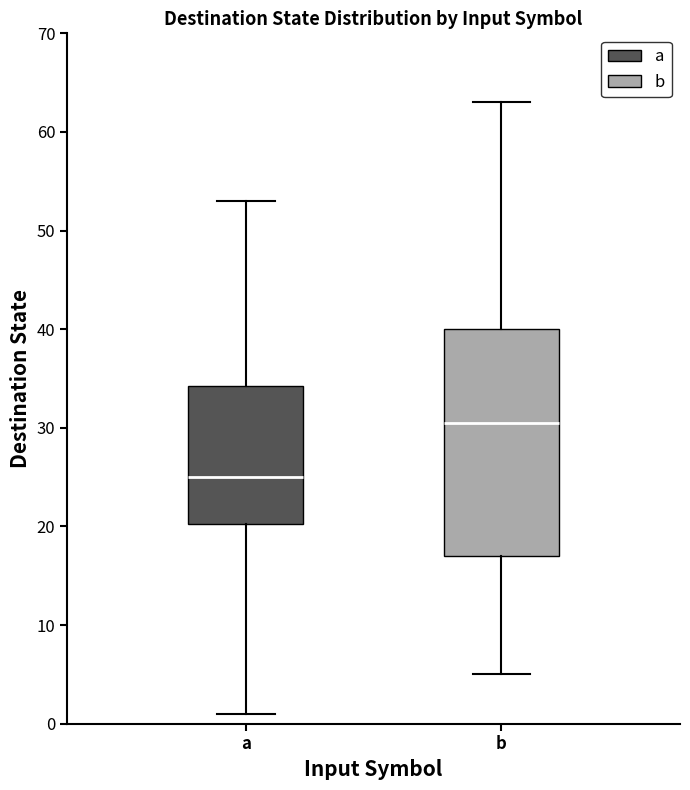

Where does the median line of the box for b sit on the y-axis? The values are not printed on the chart, so give them approximately, as read against the axis.

31